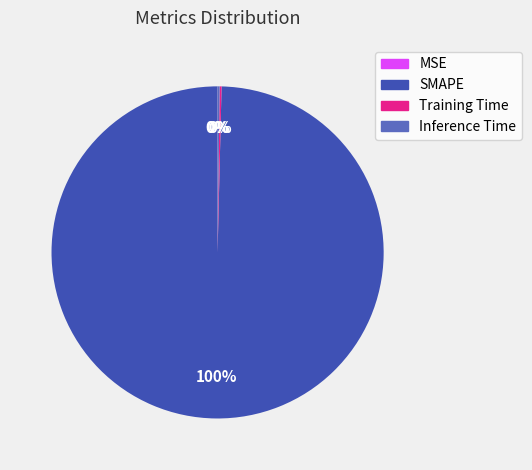

Which category has the biggest portion of the pie?

SMAPE